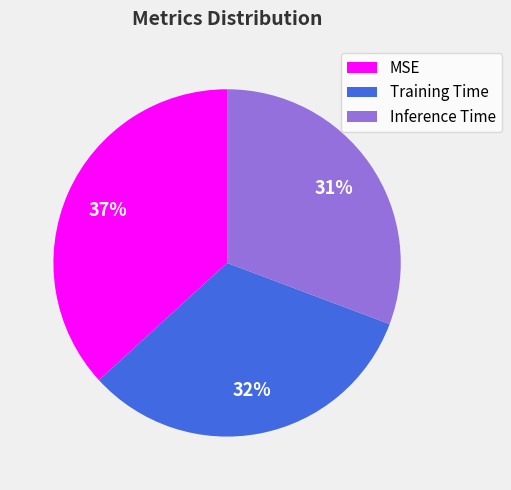

To the nearest percent, what percentage of the pie is Inference Time?

31%